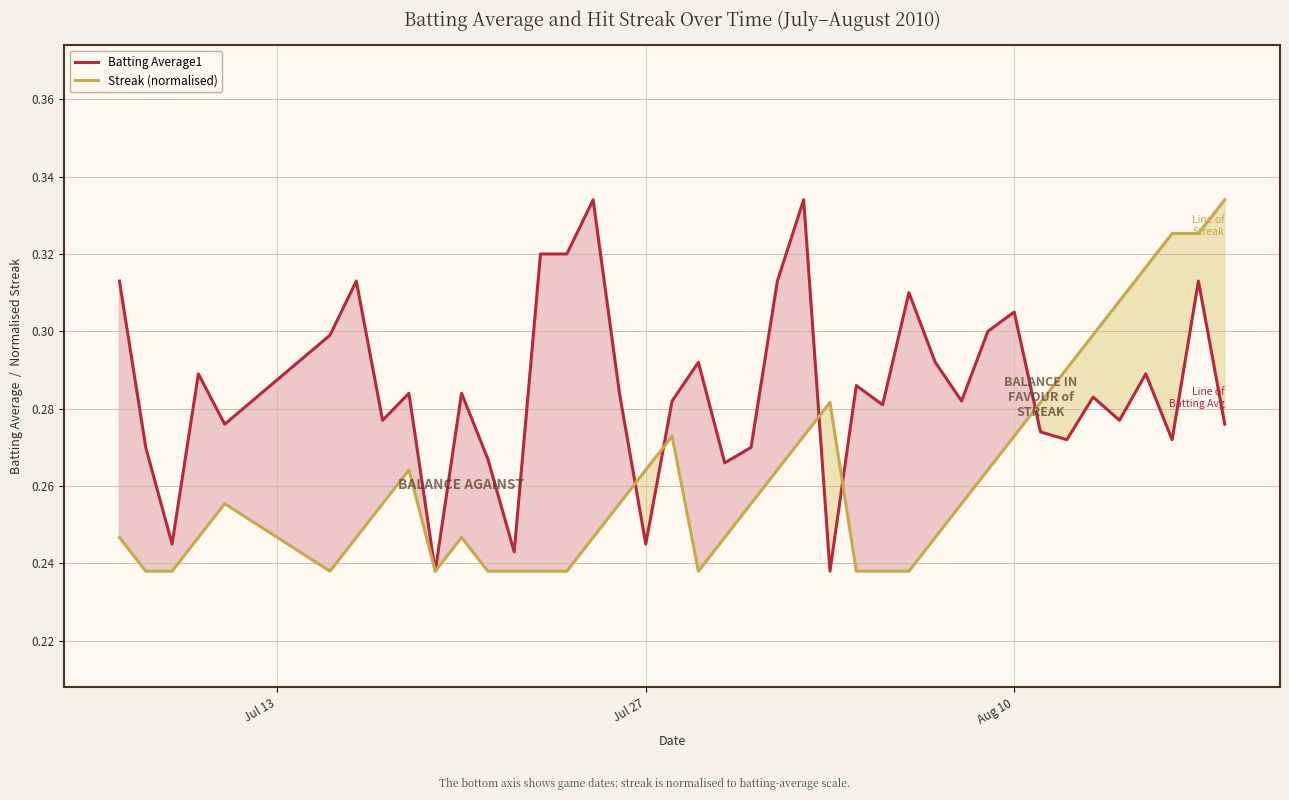

What is the value of the Streak (normalised) point at the 28th from the left?

0.2